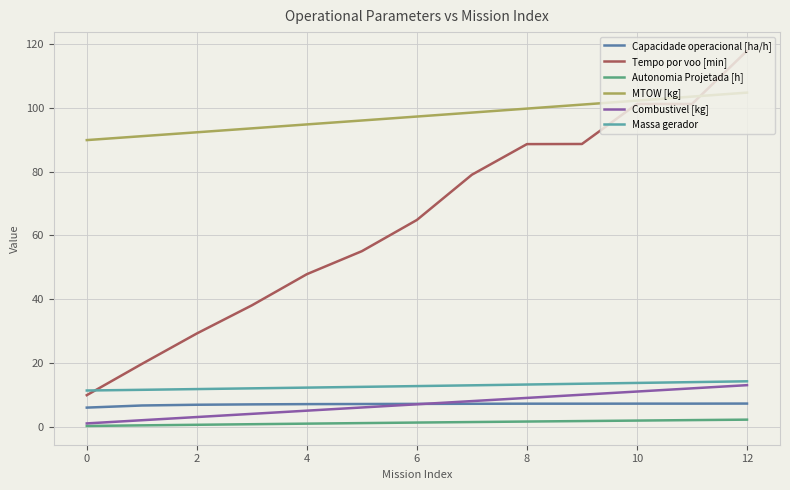

True or false: Autonomia Projetada [h] and MTOW [kg] intersect in this chart.

False